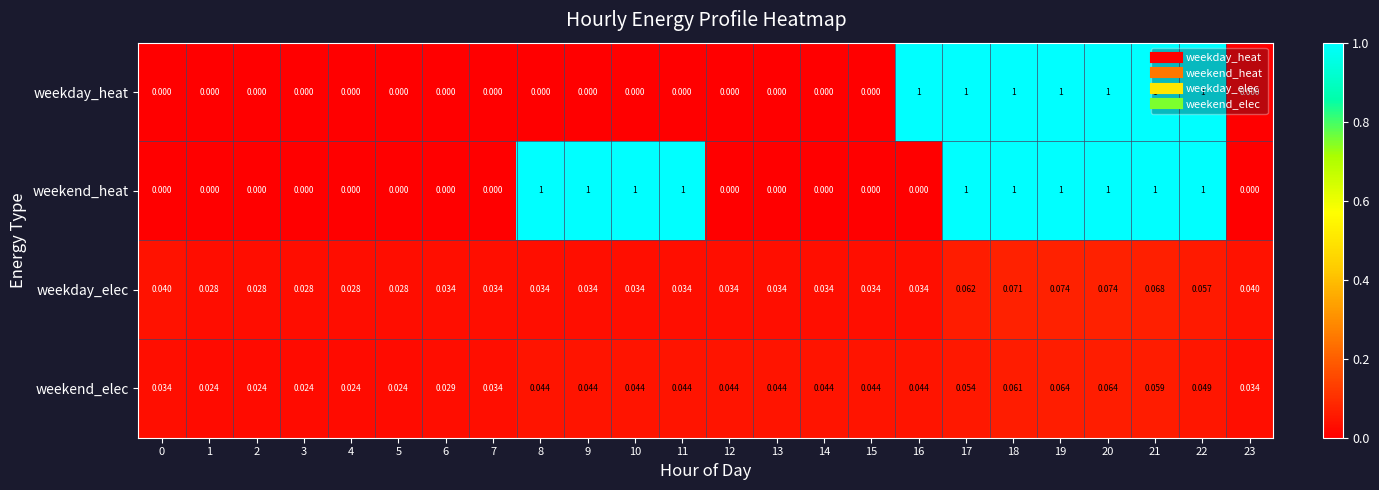

Which series changed the most between 1 and 11?

weekend_heat